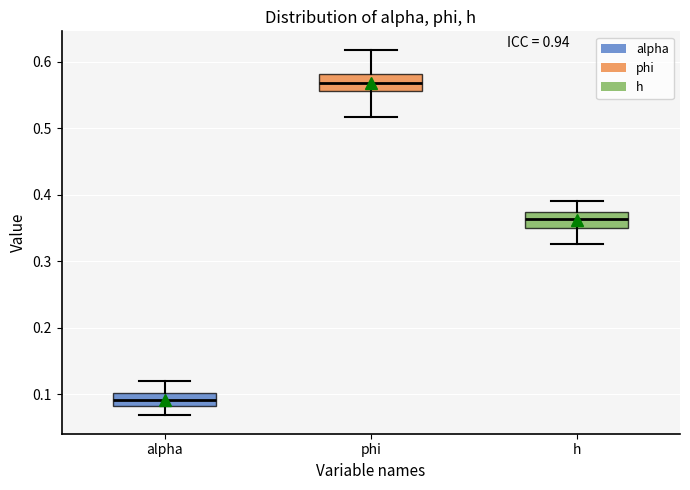

Where does the lower whisker of the box for phi end on the y-axis? The values are not printed on the chart, so give them approximately, as read against the axis.

0.52